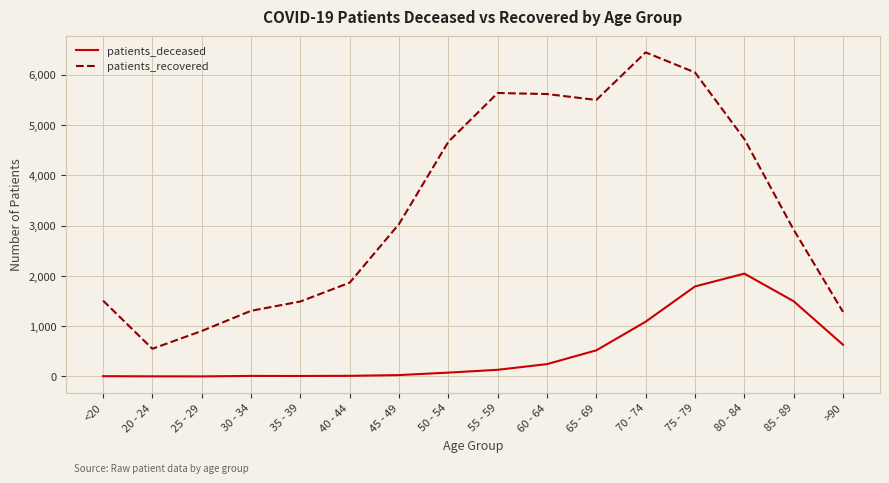

Which series has the largest range (max minus min)?

patients_recovered